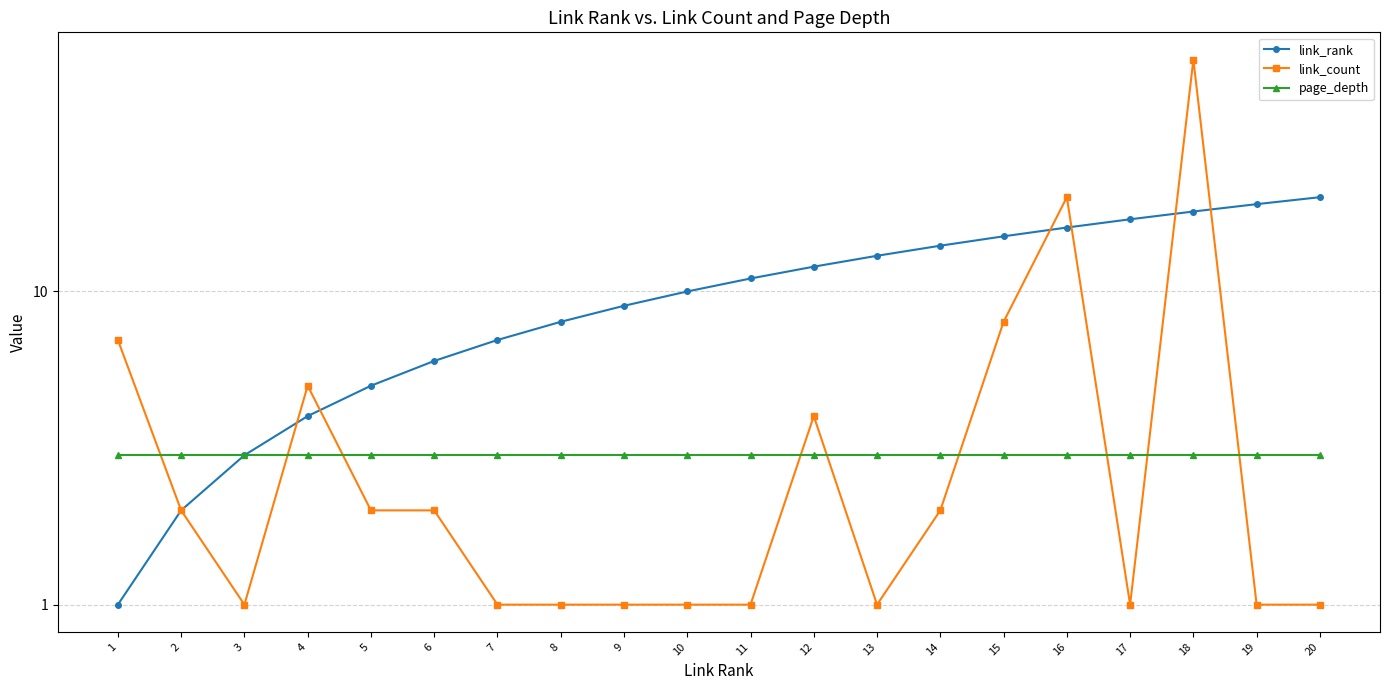

List the labels in order of link_count value, smallest first.

3, 7, 8, 9, 10, 11, 13, 17, 19, 20, 2, 5, 6, 14, 12, 4, 1, 15, 16, 18